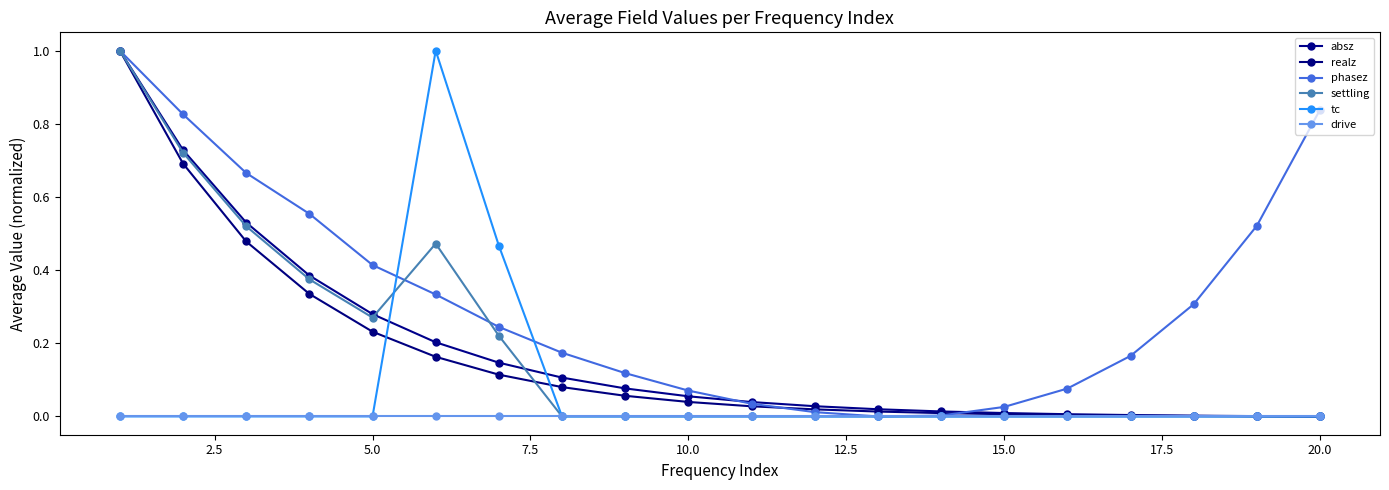

Count the number of data series in this chart.

6